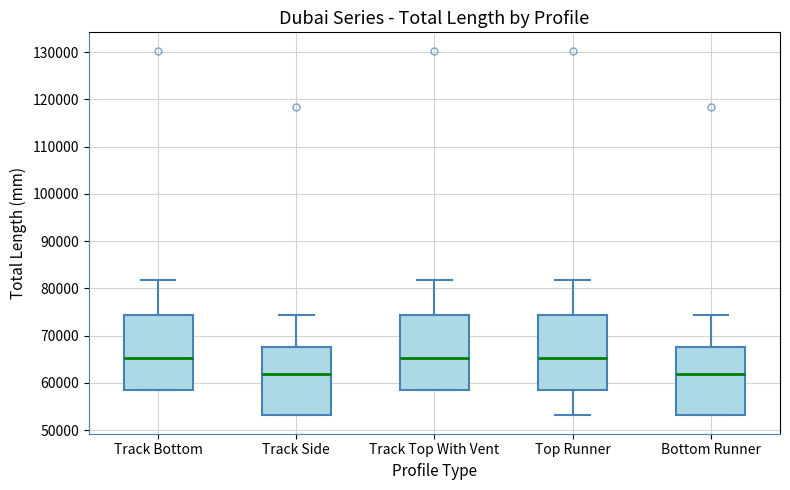

Reading left to right, transcribe this box plot: for each box, give where its median line is, the range the box spans, and where its two whiskers end, as read against the y-axis. The values are not printed on the chart, so give them approximately, as read against the axis.

Track Bottom: median 65000, box 58000 to 74000, whiskers 58000 to 82000
Track Side: median 62000, box 53000 to 68000, whiskers 53000 to 74000
Track Top With Vent: median 65000, box 58000 to 74000, whiskers 58000 to 82000
Top Runner: median 65000, box 58000 to 74000, whiskers 53000 to 82000
Bottom Runner: median 62000, box 53000 to 68000, whiskers 53000 to 74000